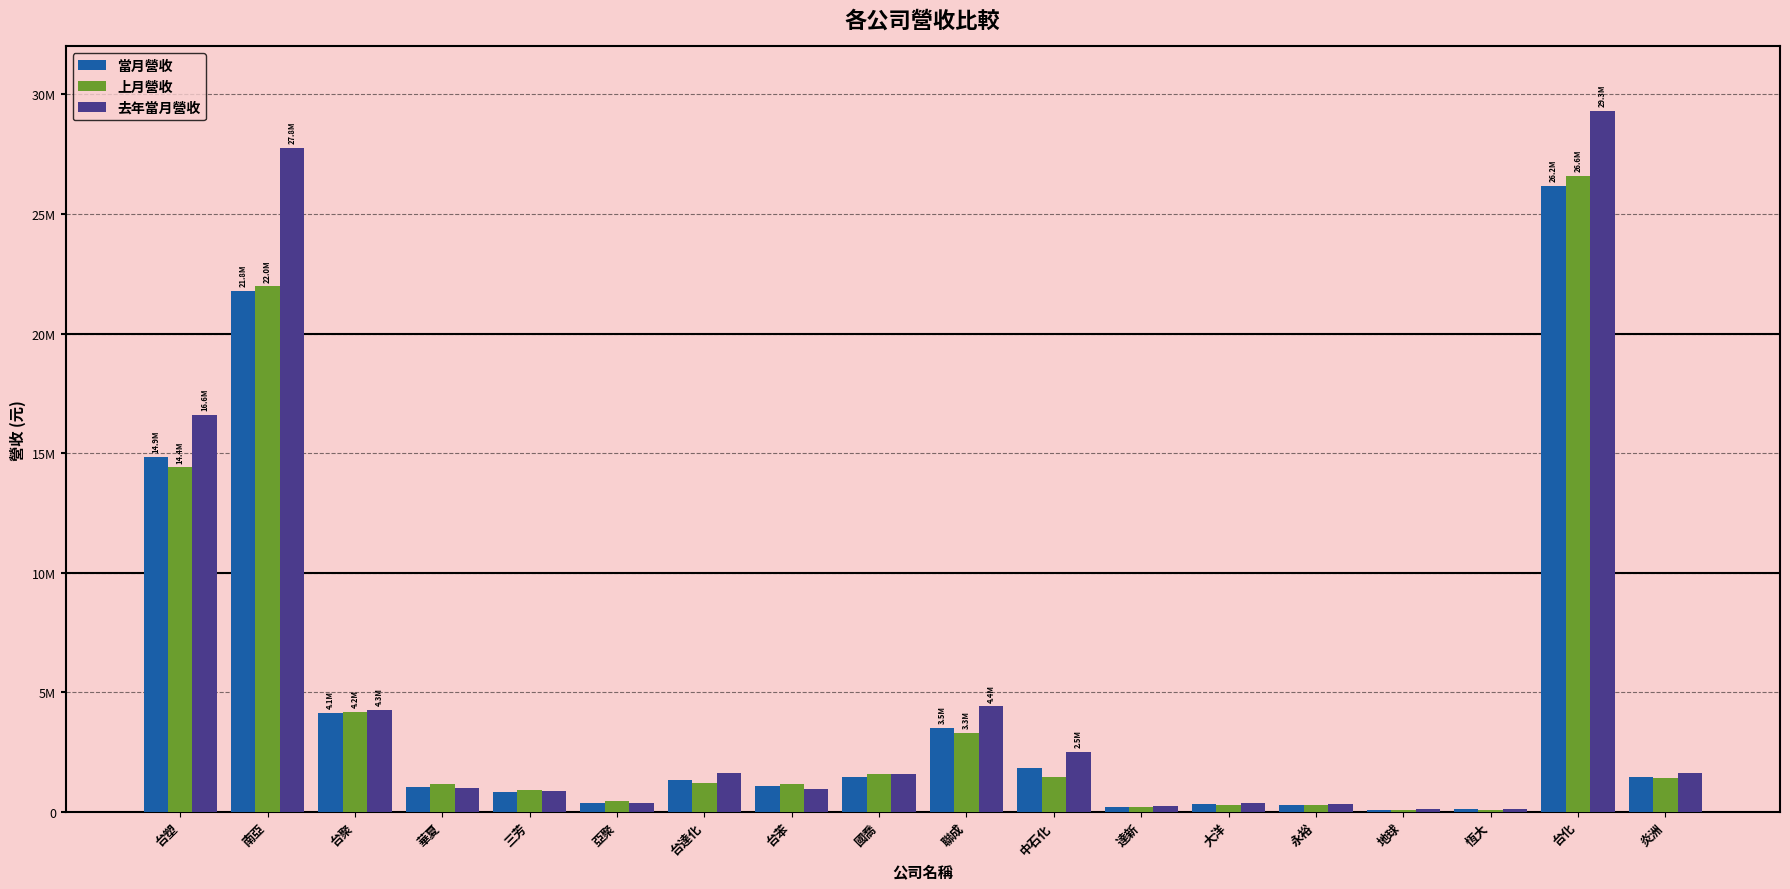

Reading left to right, transcribe all the data shown in this chart.

當月營收: 14851313	21788696	4133338	1027555	820812	386574	1348640	1078653	1473028	3507584	1823479	213875	323213	289539	103029	108021	26170977	1450038
上月營收: 14403782	21968822	4191198	1180349	900403	476983	1220567	1174071	1598969	3320514	1483775	223720	279925	279173	104036	92238	26580556	1424751
去年當月營收: 16603467	27767525	4266054	995074	859500	371193	1636198	946271	1576922	4418163	2518631	231137	382798	331415	115801	137467	29321972	1640162